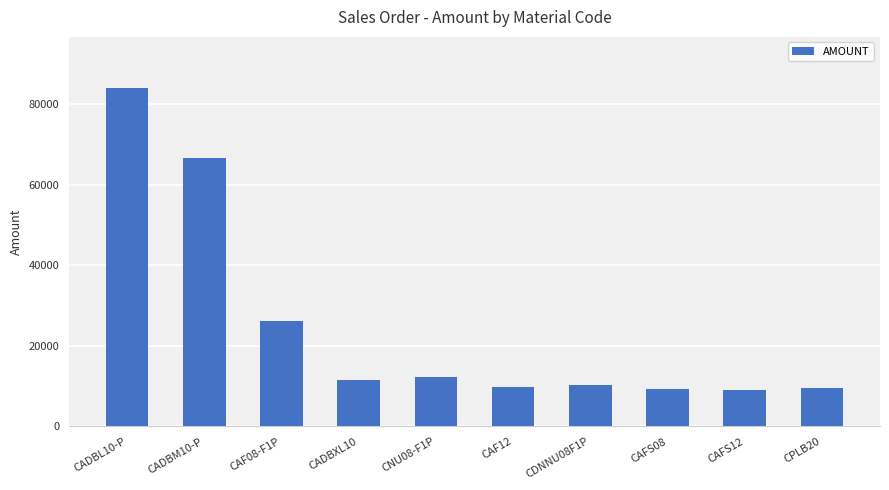

Which category has the highest value across all series?

CADBL10-P